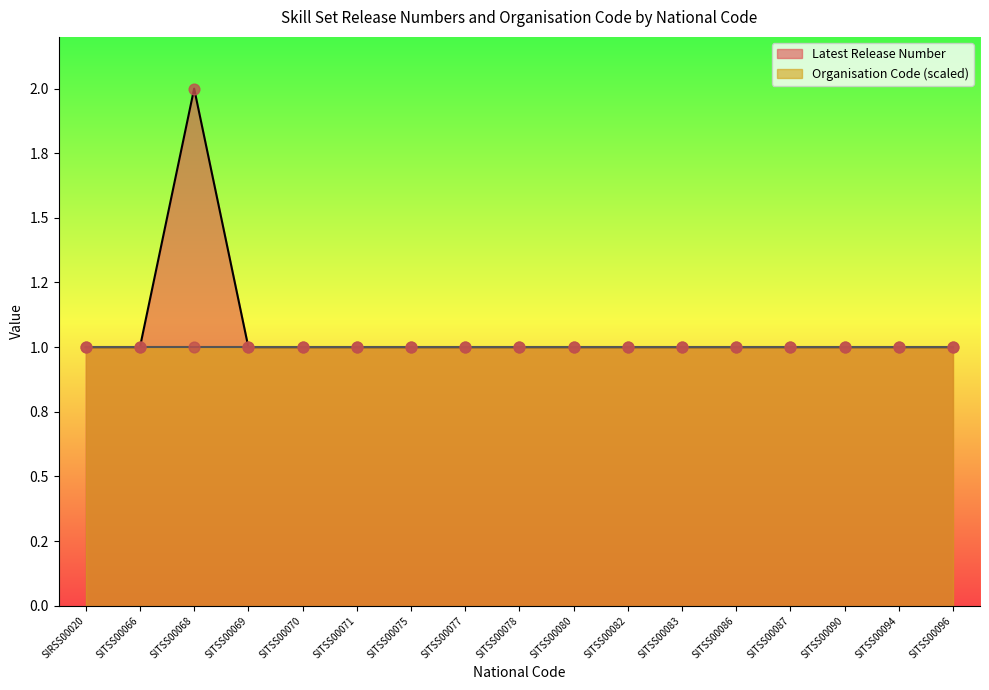

Approximately how many times larger is the value at SITSS00086 compared to SITSS00090?

1.0